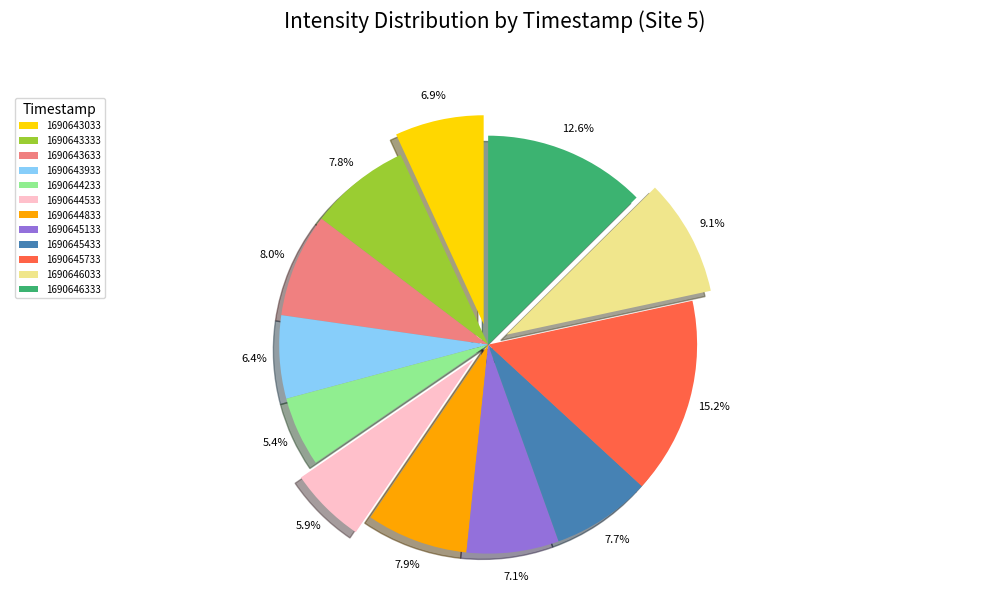

To the nearest percent, what portion does 1690643033 represent?

7%